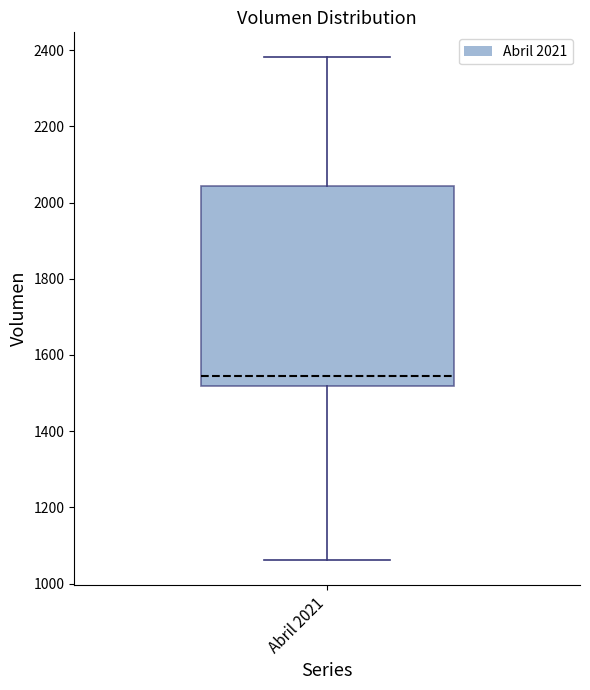

Where does the upper whisker of the box for Abril 2021 end on the y-axis? The values are not printed on the chart, so give them approximately, as read against the axis.

2380